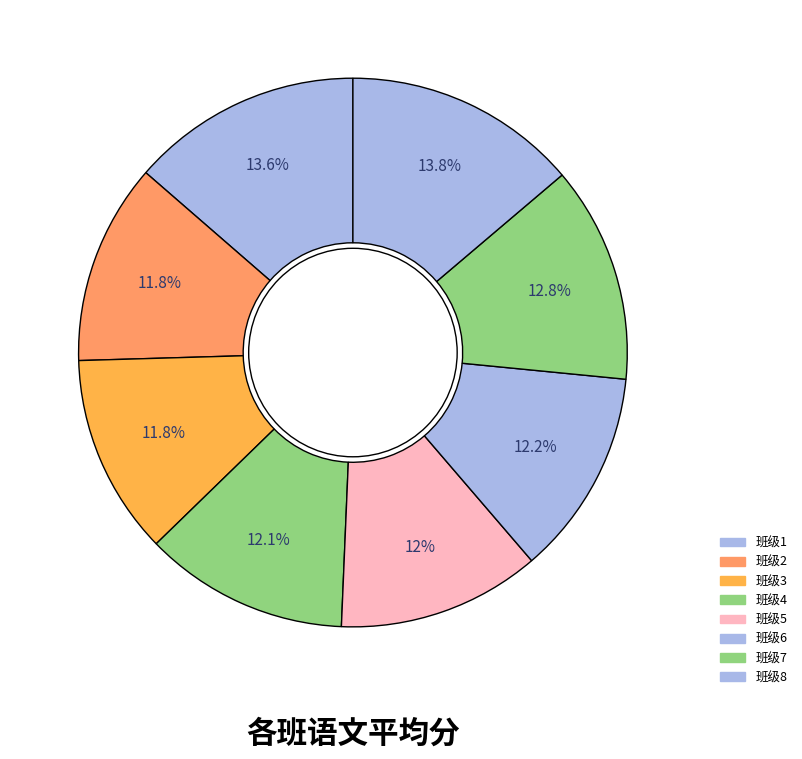

Count the number of slices in the pie.

8